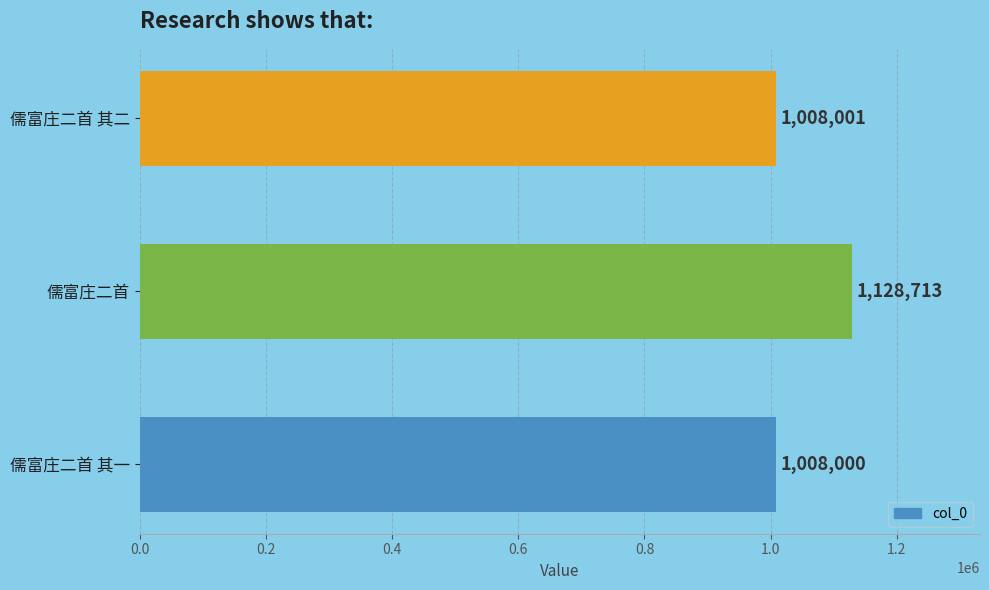

What is the change in value from 儒富庄二首 其一 to 儒富庄二首 其二?

+1